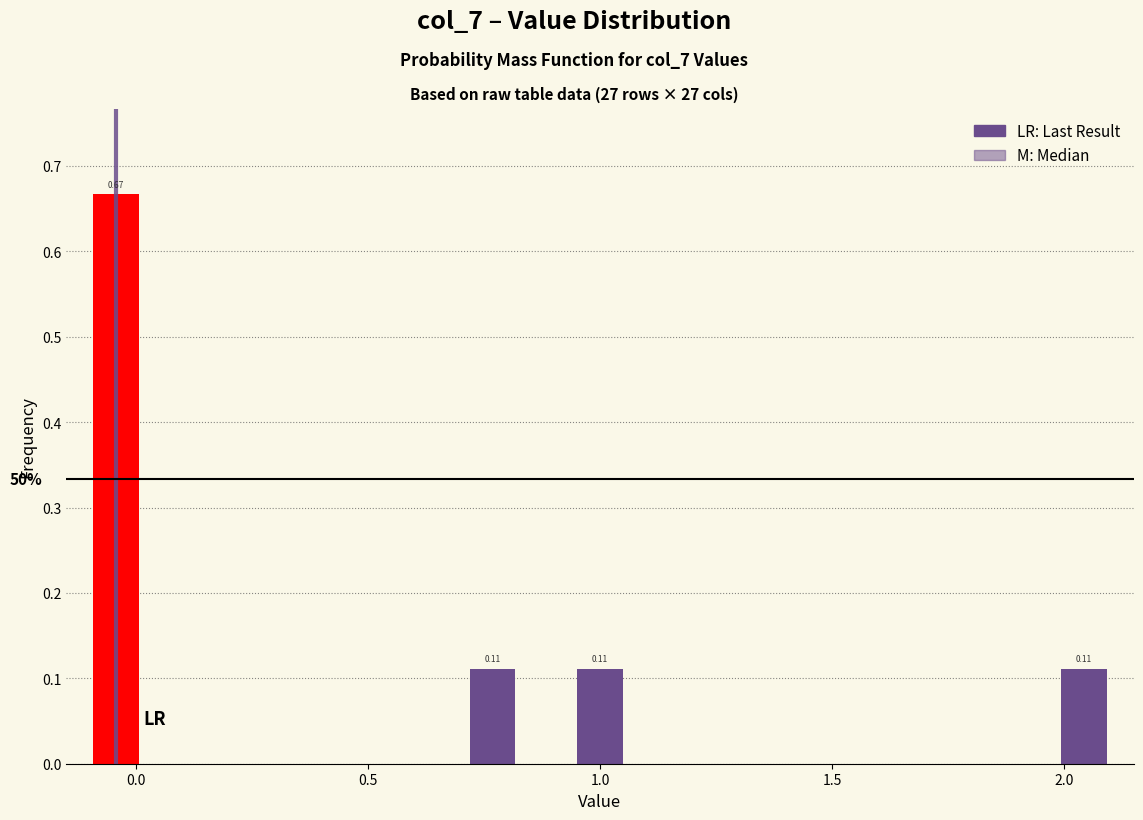

Read against the x-axis, roughly where is the centre of the tallest bar?

-0.05